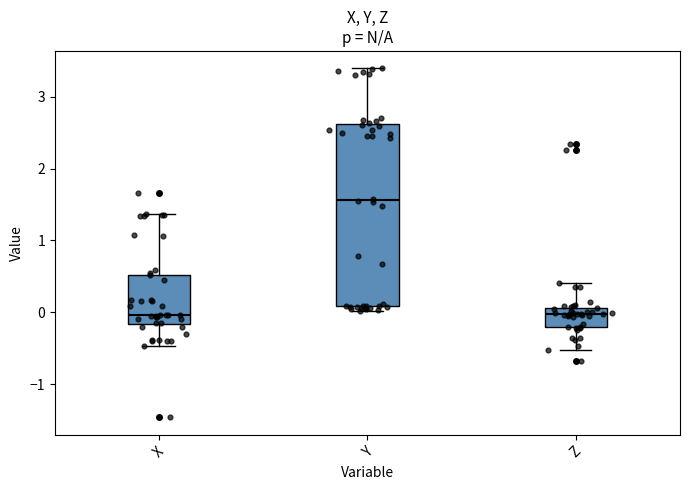

Where is the upper edge of the box for Y on the y-axis? The values are not printed on the chart, so give them approximately, as read against the axis.

2.6